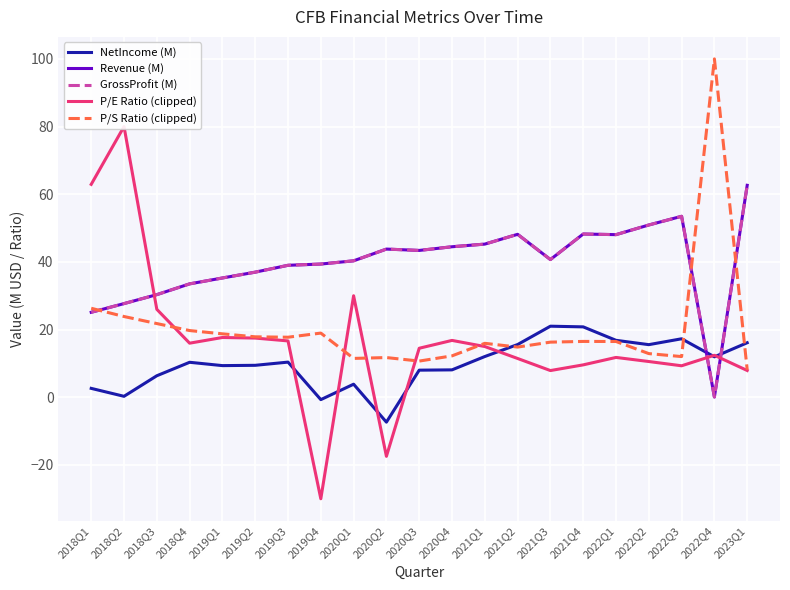

What is the lowest value of the Revenue (M) series?

0.1